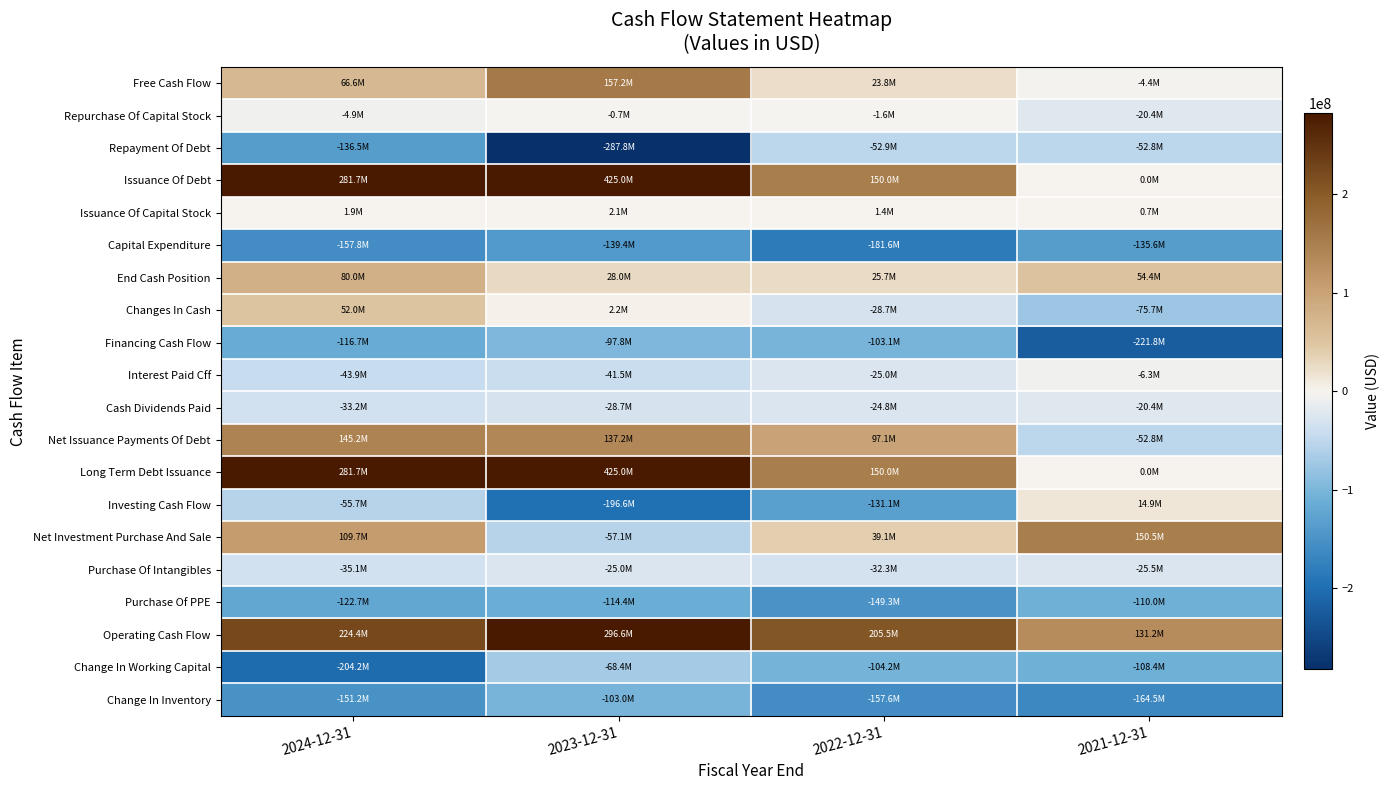

What is the total value across all series at 2024-12-31?

181592000